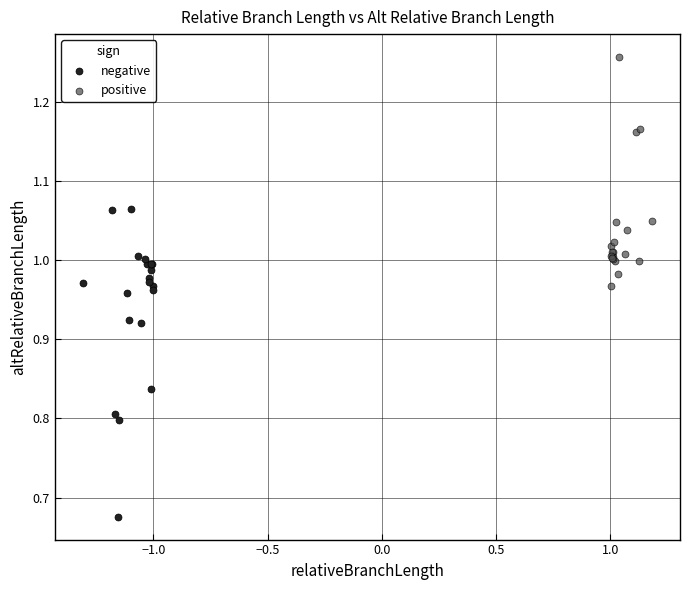

Which series has the widest spread of Y values?

negative